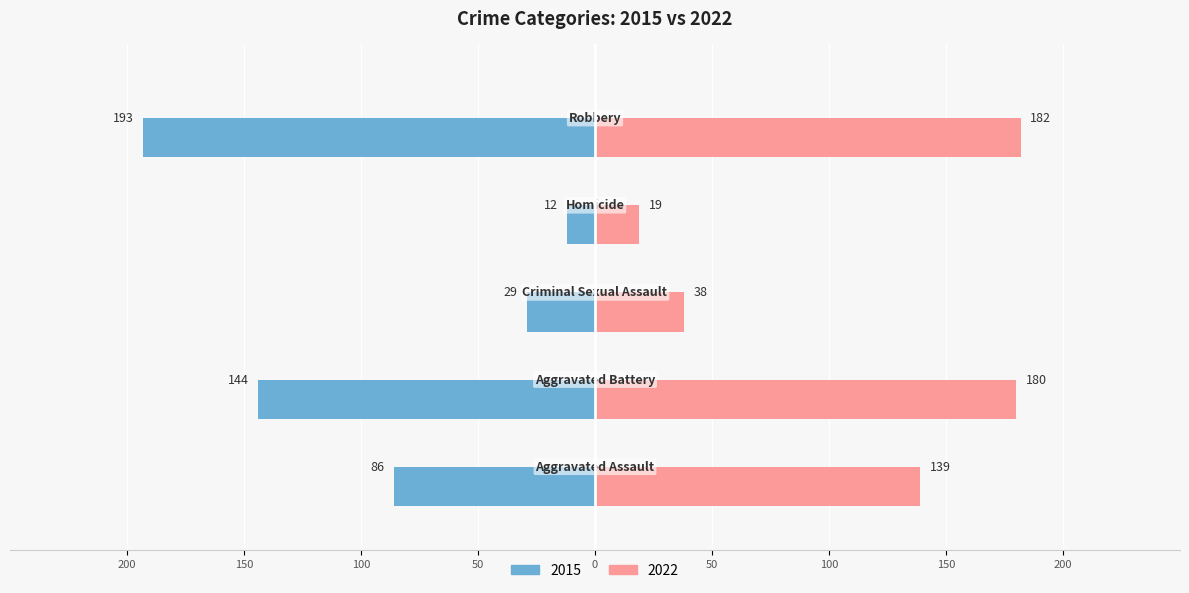

What is the difference between the maximum and minimum values in the 2022 series?

163